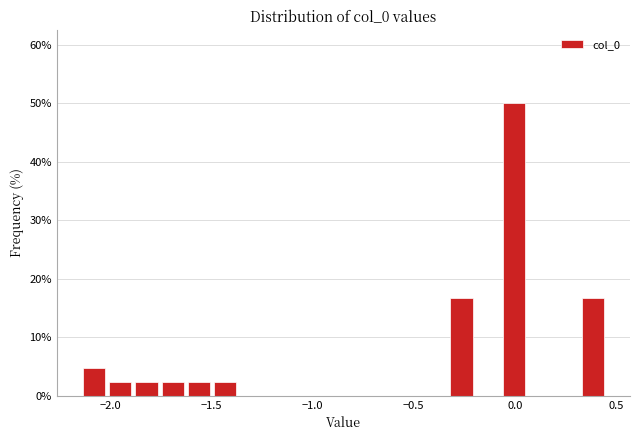

Read against the x-axis, roughly where is the centre of the tallest bar?

0.00